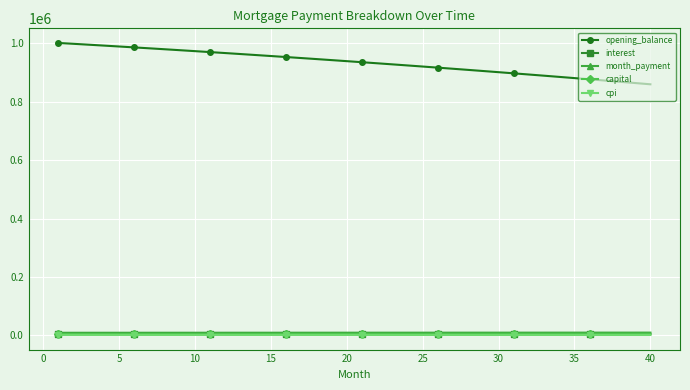

What is the maximum value for cpi?

1495.5